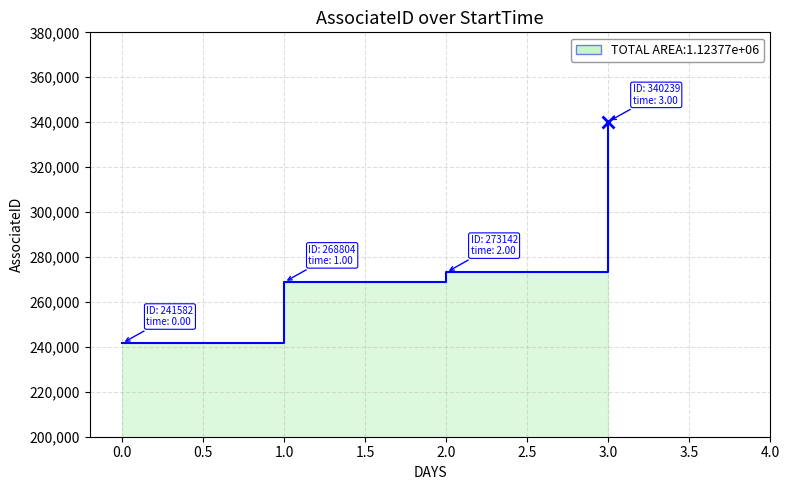

True or false: there are more than 1 points higher than both neighbors.

False